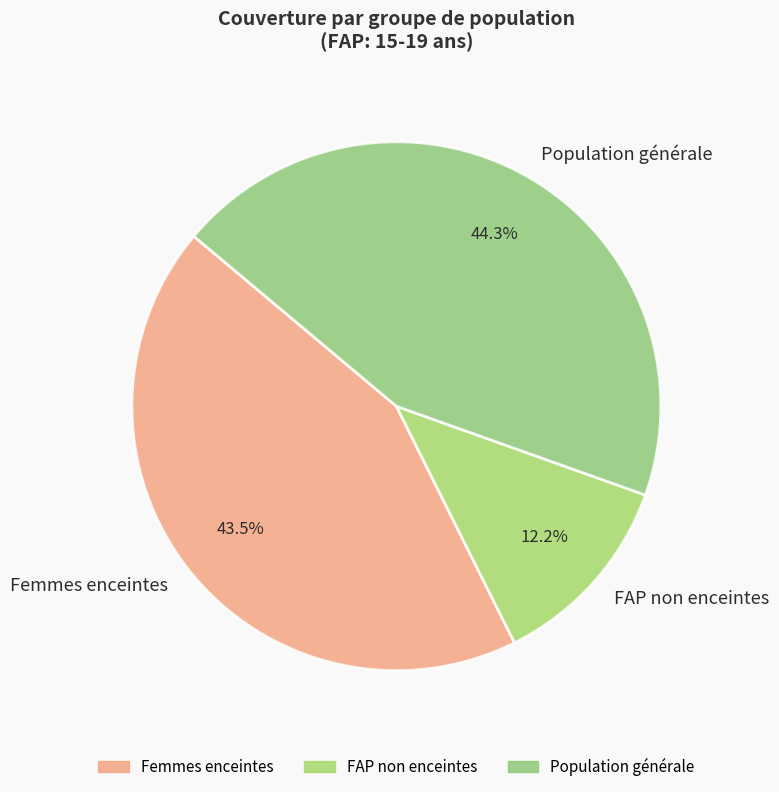

Is there any slice that represents more than half of the pie?

No